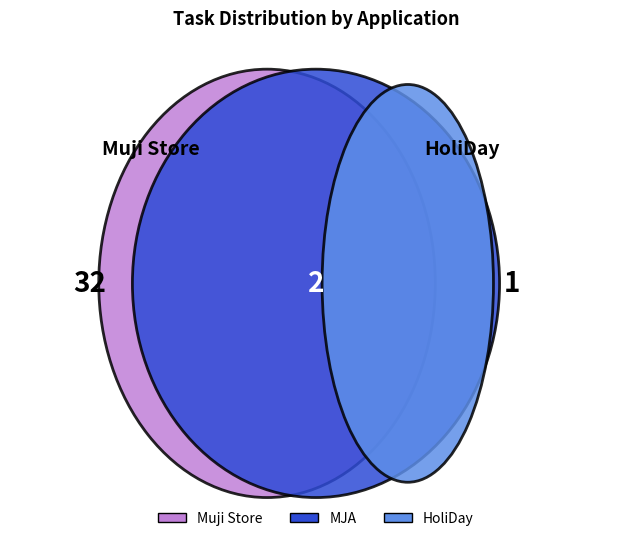

Does MJA account for over 50% of the chart?

No